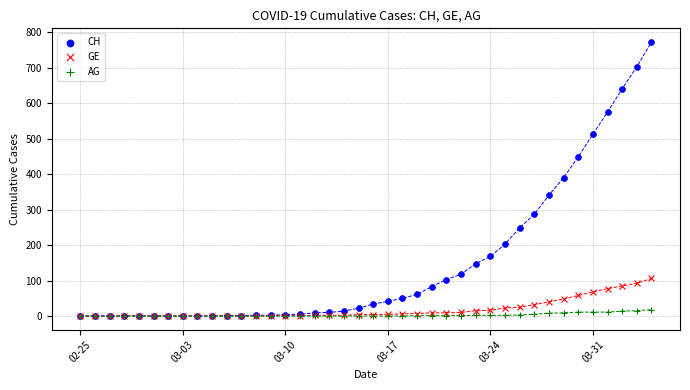

Which series reaches the maximum Y coordinate?

CH